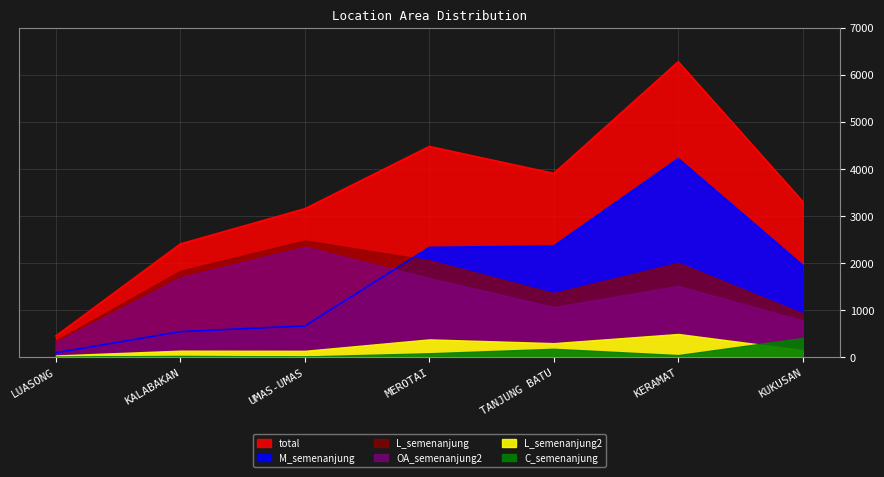

At which label is L_semenanjung2 closest to 261?

TANJUNG BATU